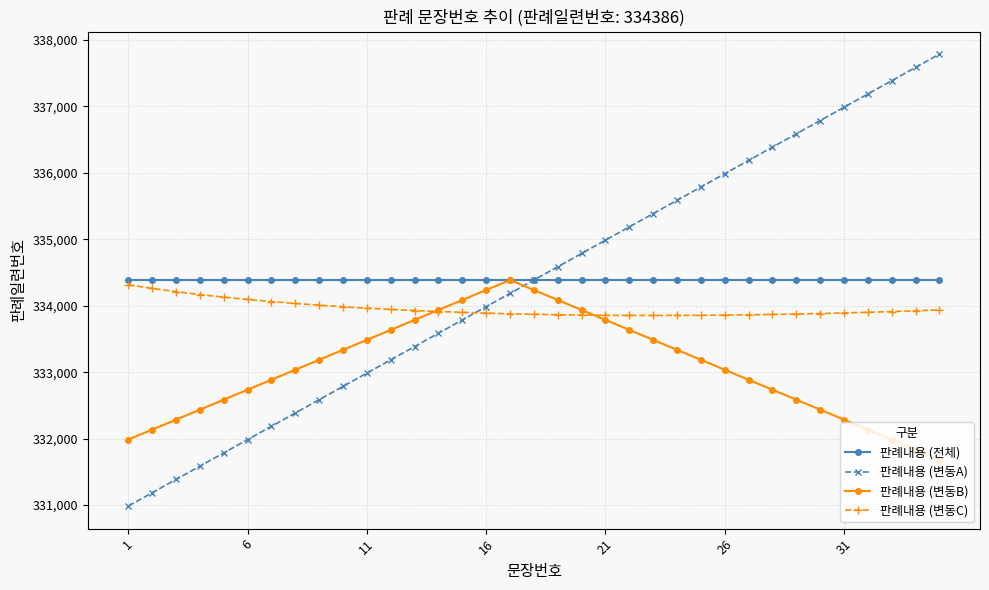

What is the greatest value displayed?

337786.0